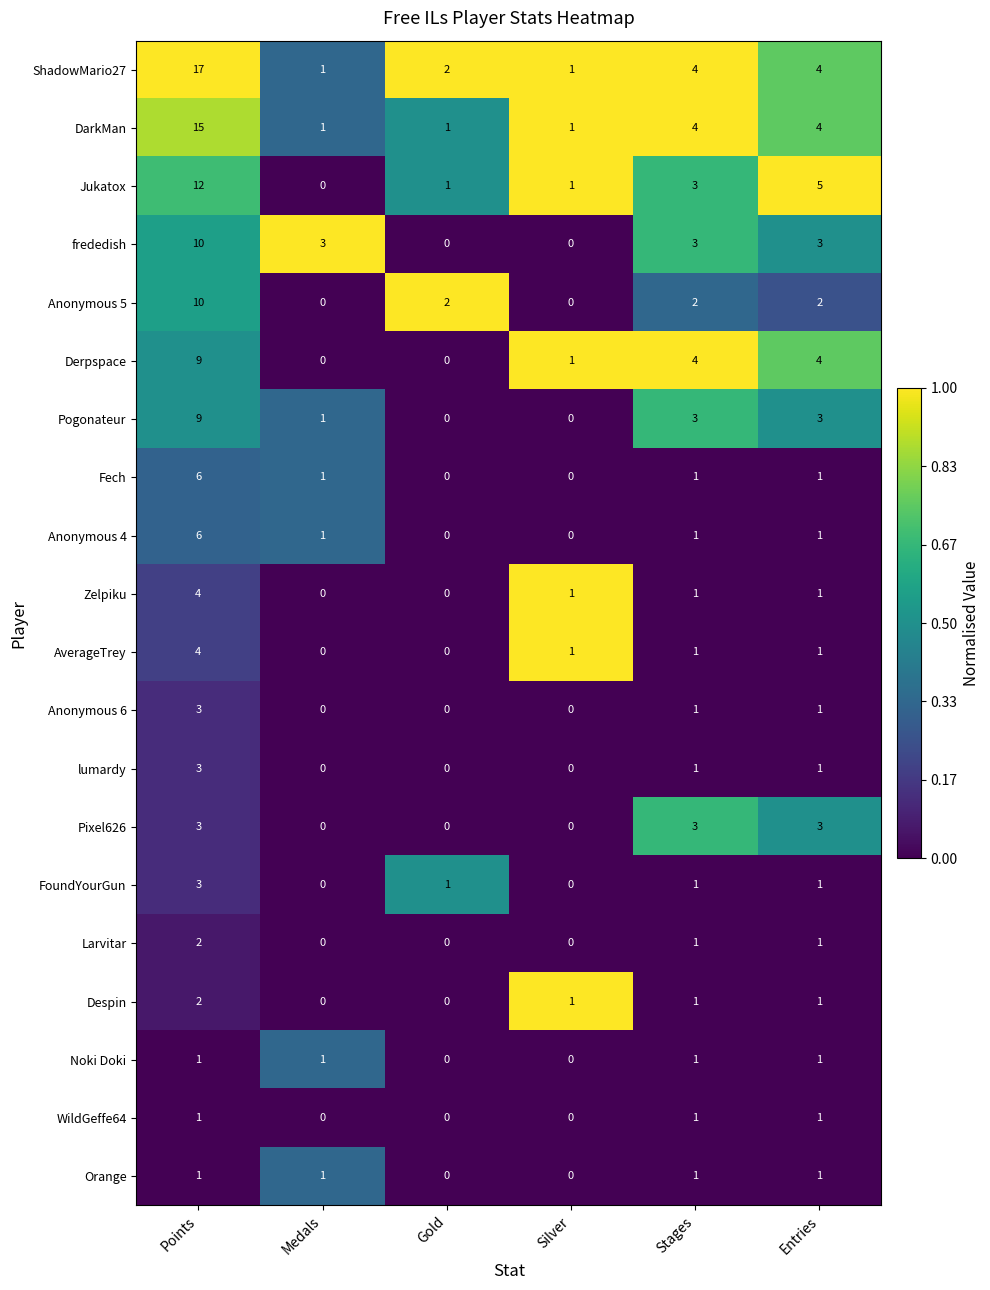

How many frededish values are between 0 and 3?

5